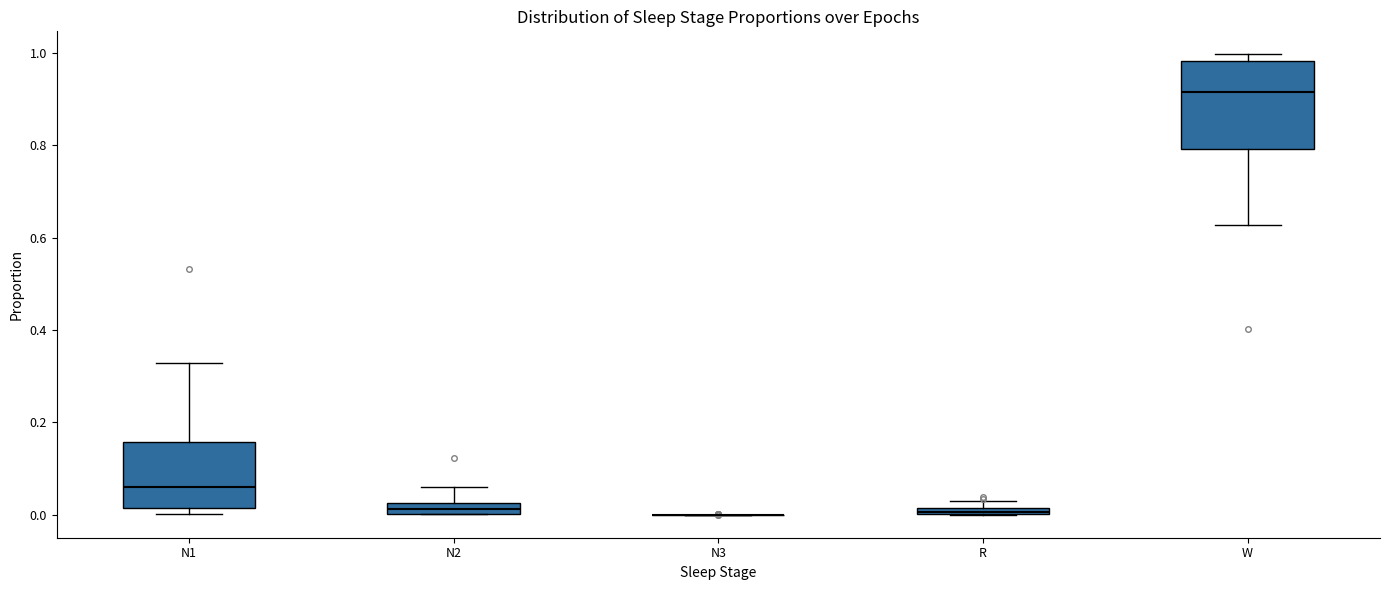

Which box is the tallest, from its lower edge to its upper edge?

W